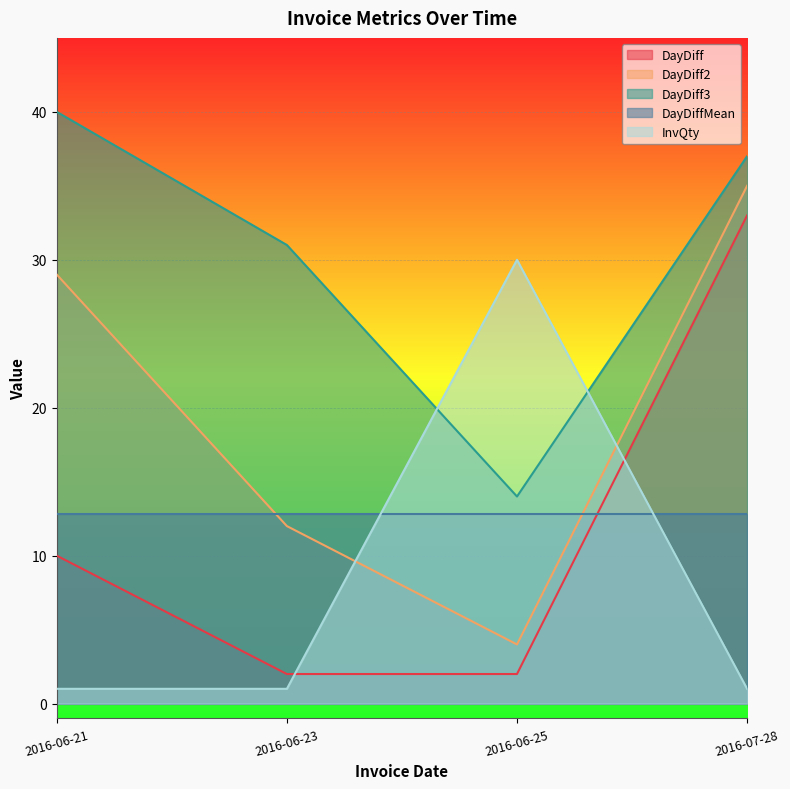

The InvQty series shows 1 at 2016-07-28. True or false?

True